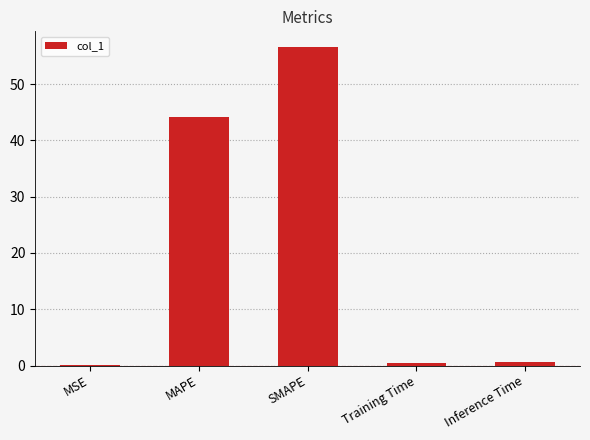

What is the maximum value shown in the chart?

56.5